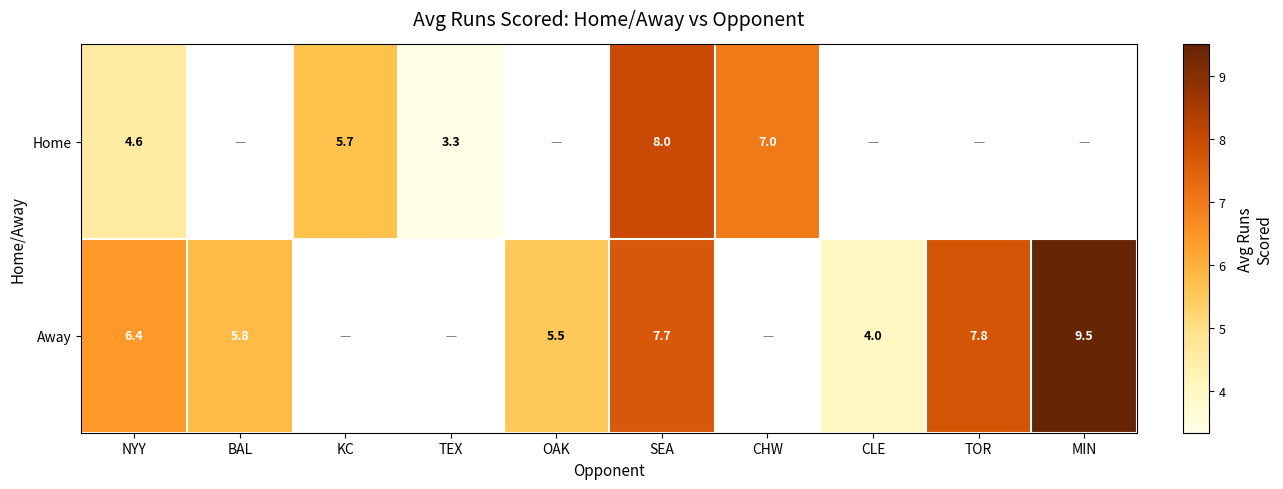

What is the sum of the Home values at CHW and TEX?

10.3